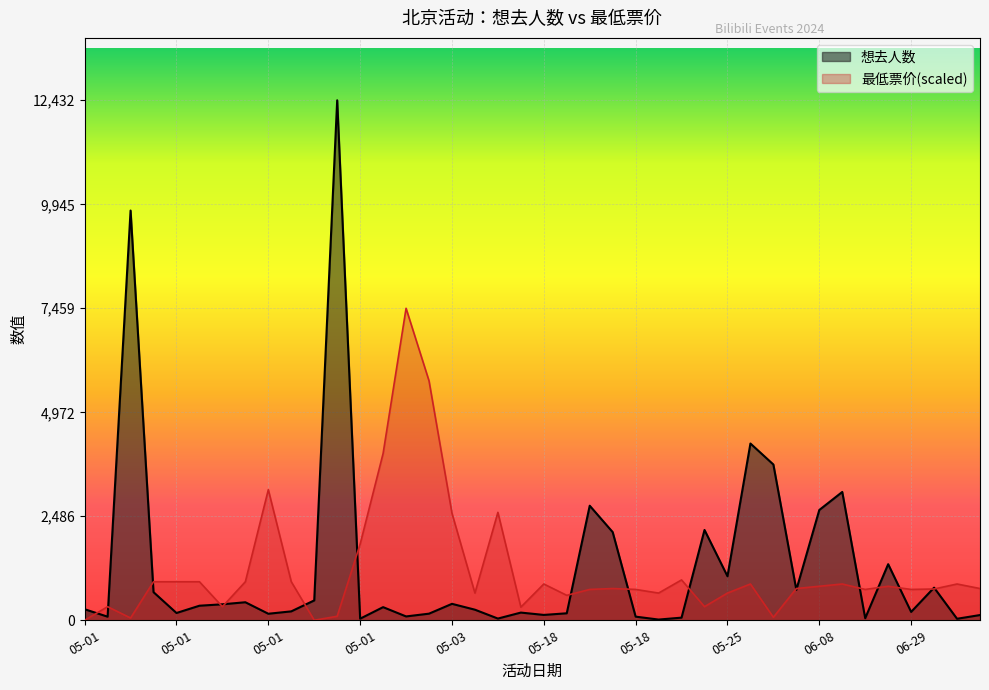

Between 05-25 and 06-01, which series saw the biggest shift?

想去人数